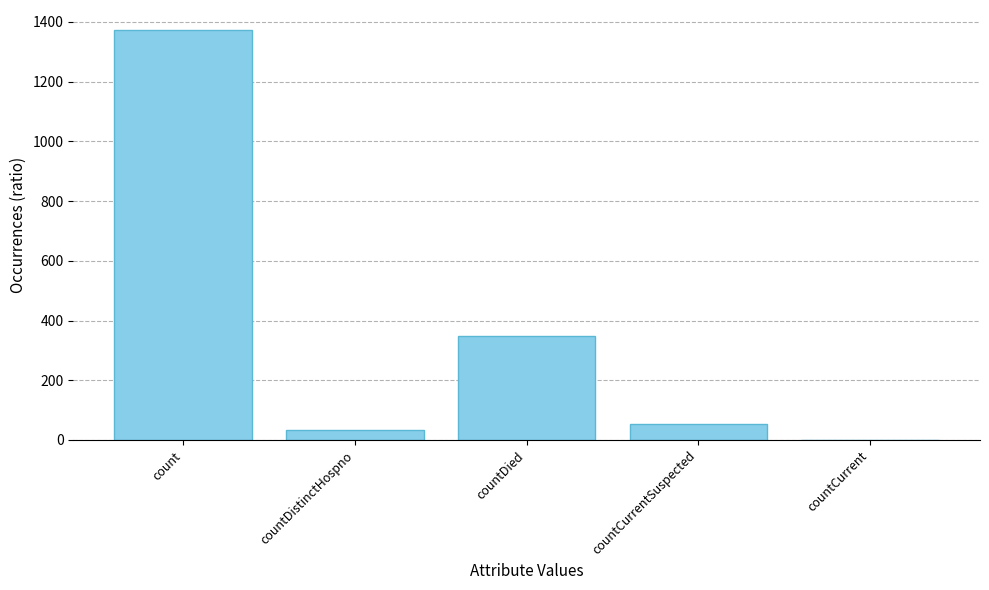

What is the sum of the values at count and countCurrent?

1371